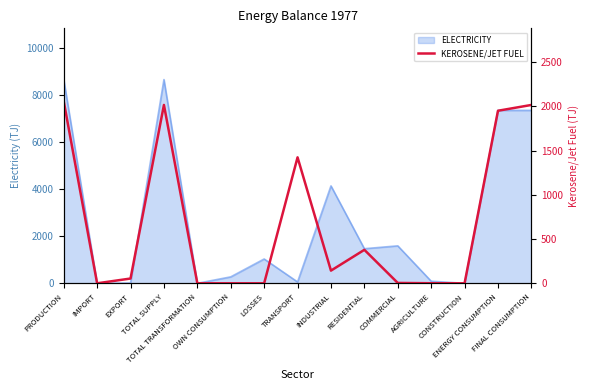

How many values are below 54?

7